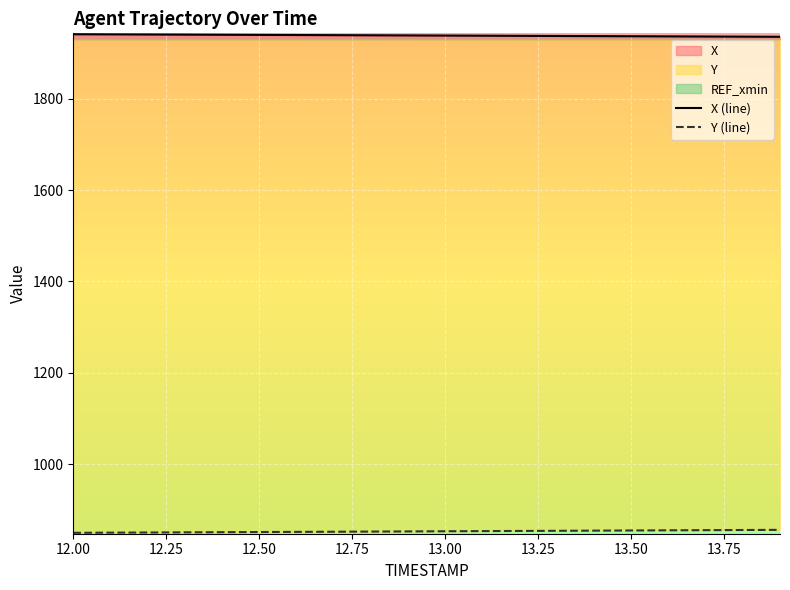

How many lines are shown in the chart?

2